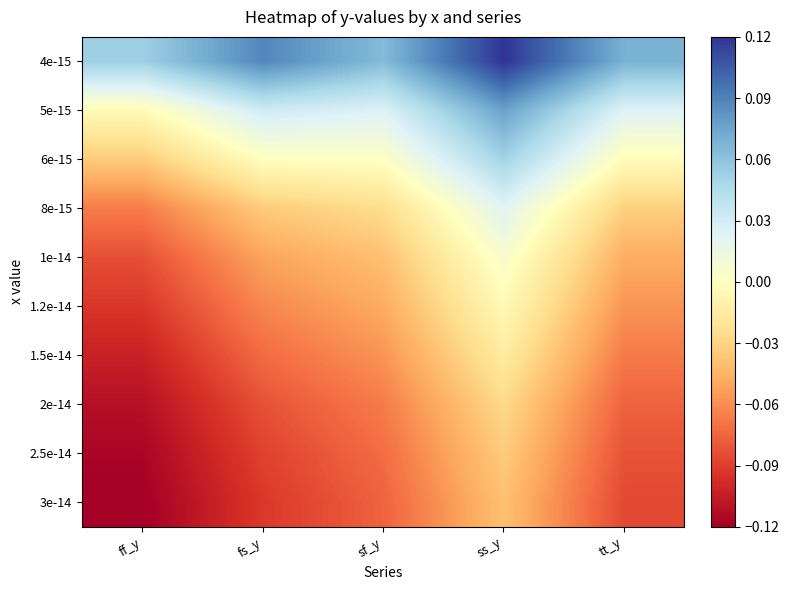

Reading left to right, transcribe all the data shown in this chart.

4e-15: ff_y=0.1	fs_y=0.1	sf_y=0.1	ss_y=0.1	tt_y=0.1
5e-15: ff_y=-0.0	fs_y=0.0	sf_y=0.0	ss_y=0.1	tt_y=0.0
6e-15: ff_y=-0.0	fs_y=-0.0	sf_y=0.0	ss_y=0.1	tt_y=-0.0
8e-15: ff_y=-0.1	fs_y=-0.0	sf_y=-0.0	ss_y=0.0	tt_y=-0.0
1e-14: ff_y=-0.1	fs_y=-0.1	sf_y=-0.0	ss_y=0.0	tt_y=-0.0
1.2e-14: ff_y=-0.1	fs_y=-0.1	sf_y=-0.0	ss_y=-0.0	tt_y=-0.1
1.5e-14: ff_y=-0.1	fs_y=-0.1	sf_y=-0.1	ss_y=-0.0	tt_y=-0.1
2e-14: ff_y=-0.1	fs_y=-0.1	sf_y=-0.1	ss_y=-0.0	tt_y=-0.1
2.5e-14: ff_y=-0.1	fs_y=-0.1	sf_y=-0.1	ss_y=-0.0	tt_y=-0.1
3e-14: ff_y=-0.1	fs_y=-0.1	sf_y=-0.1	ss_y=-0.0	tt_y=-0.1